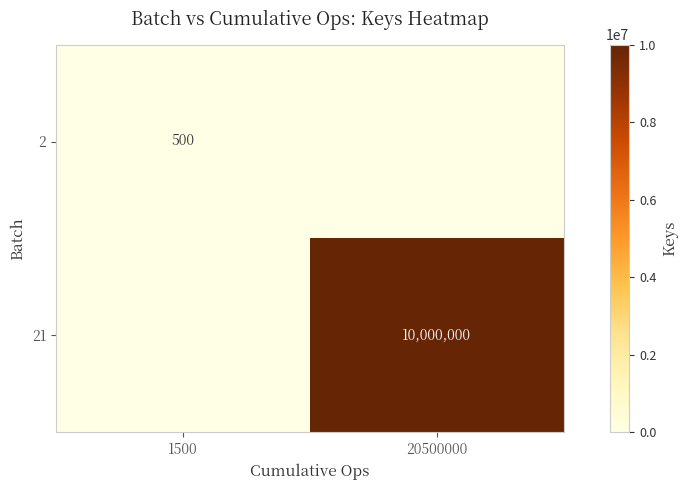

True or false: 2 has a value of 120 at 1500.

False